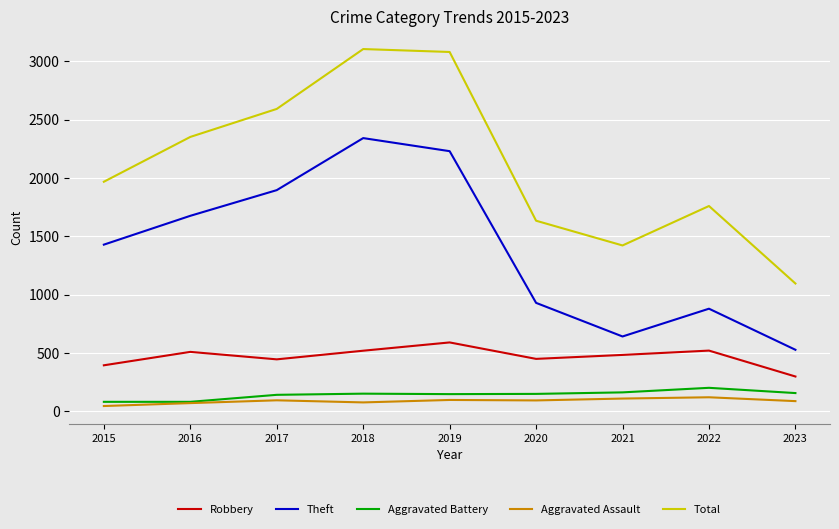

What is the greatest value displayed?

3105